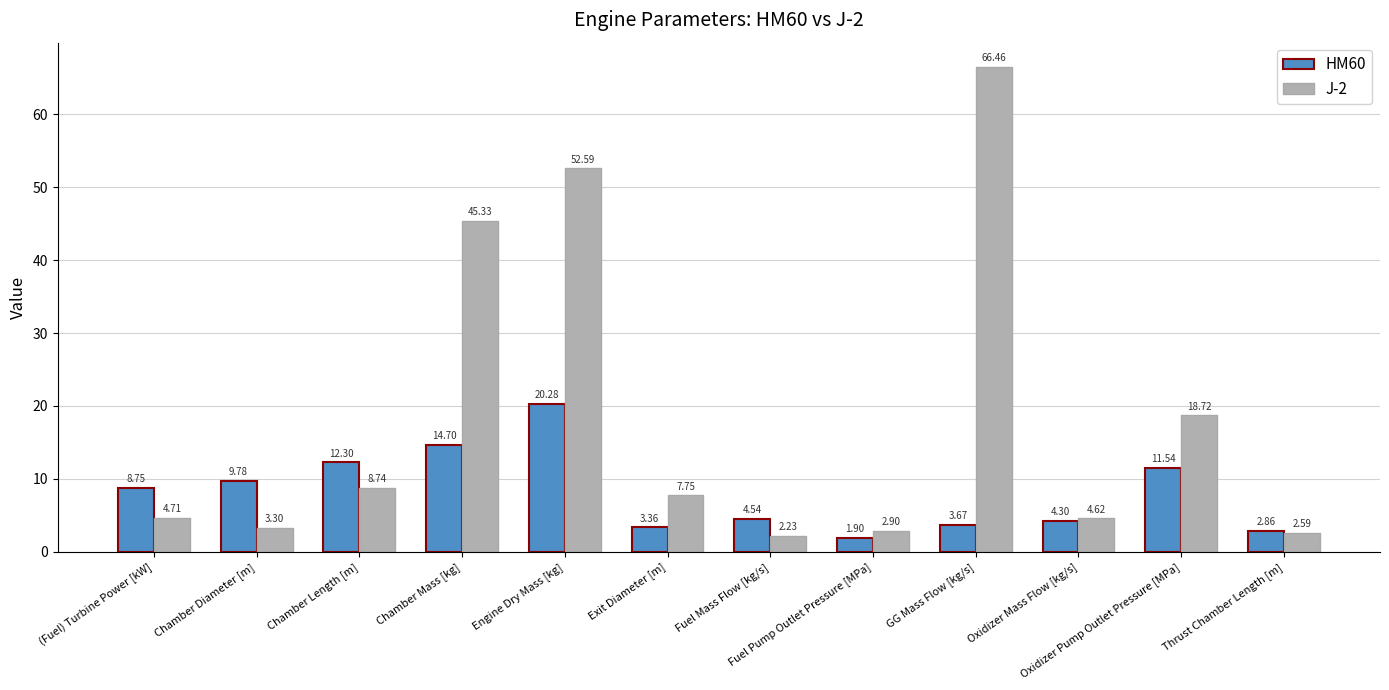

What is the spread (max minus min) of values at (Fuel) Turbine Power [kW]?

4.0